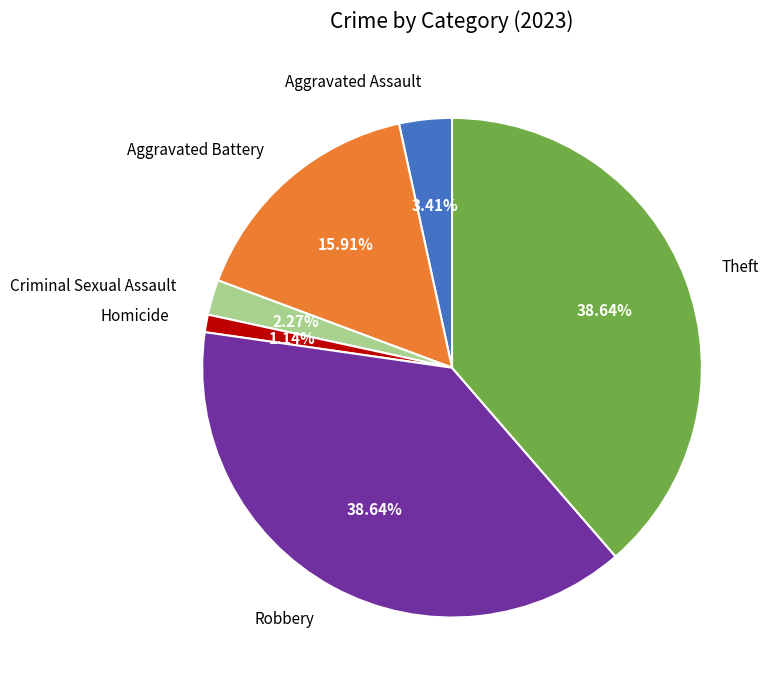

Does Theft represent more than half of the total?

No